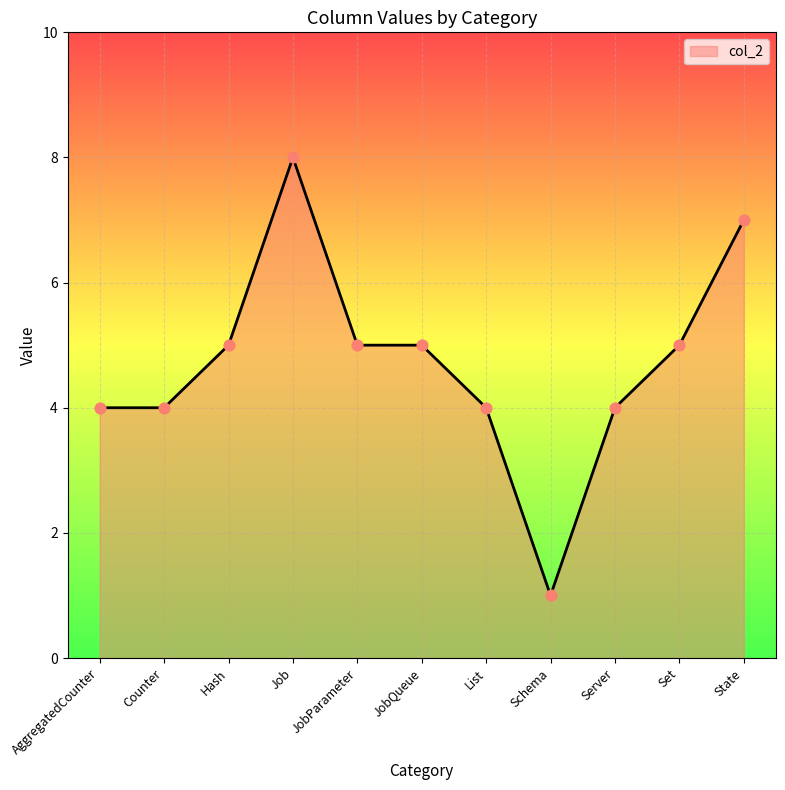

Which has a higher value, Server or JobParameter?

JobParameter